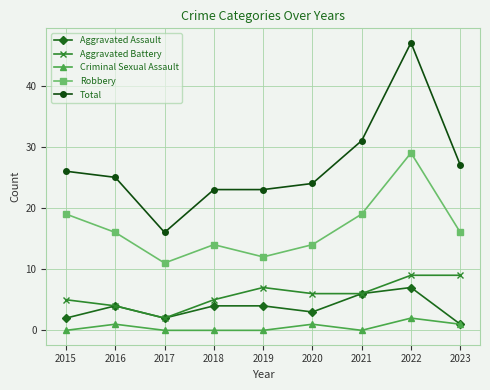

How many Aggravated Battery values are between 5 and 7?

5